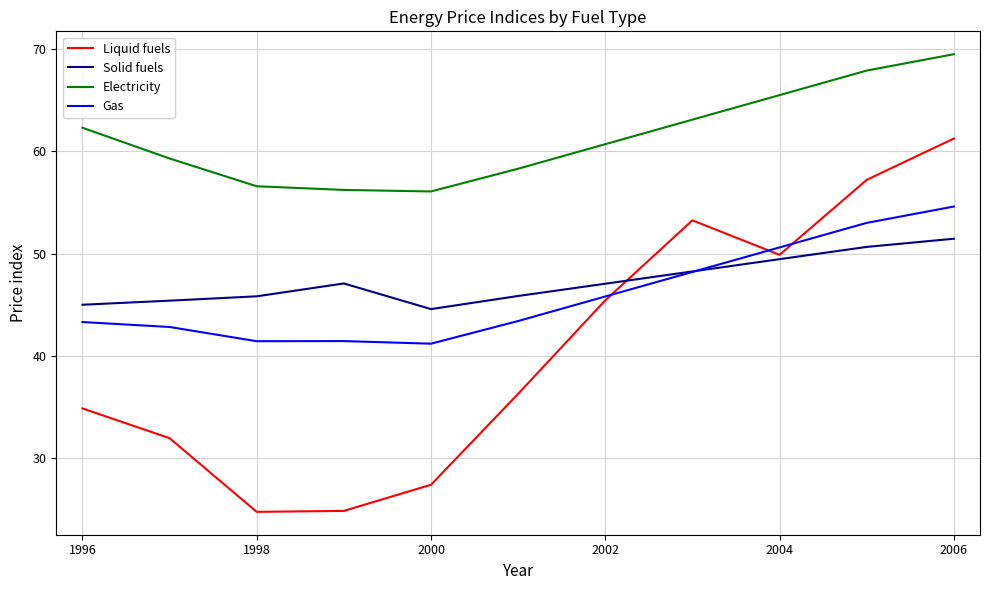

What is the greatest value displayed?

69.5